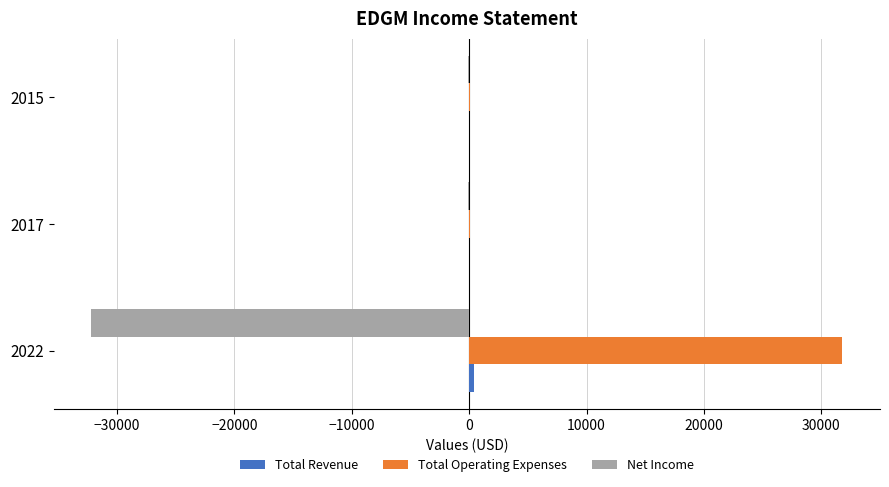

Is it true that Total Operating Expenses equals 100 at 2017?

True